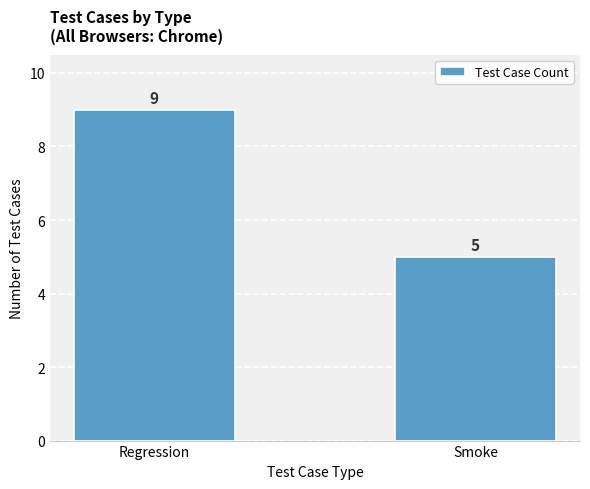

The value at Smoke is 5. True or false?

True